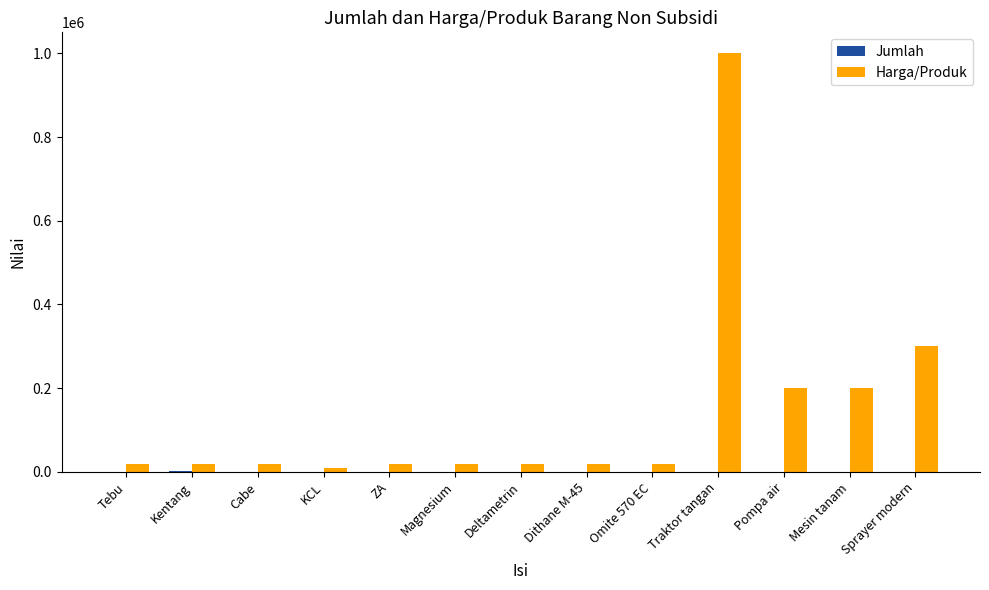

True or false: Harga/Produk has a value of 85355 at Pompa air.

False